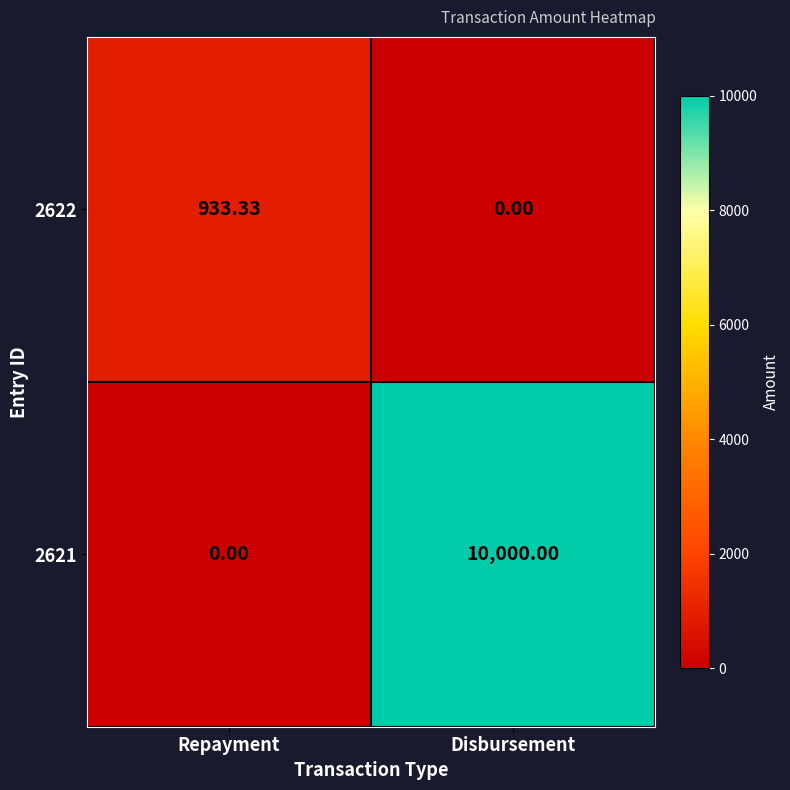

At which label does 2621 reach its minimum?

Repayment